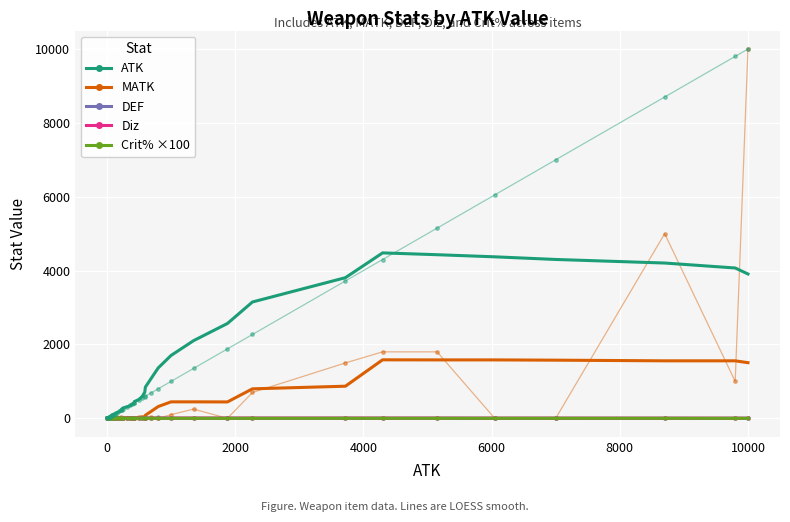

What is the greatest value displayed?

9999.0